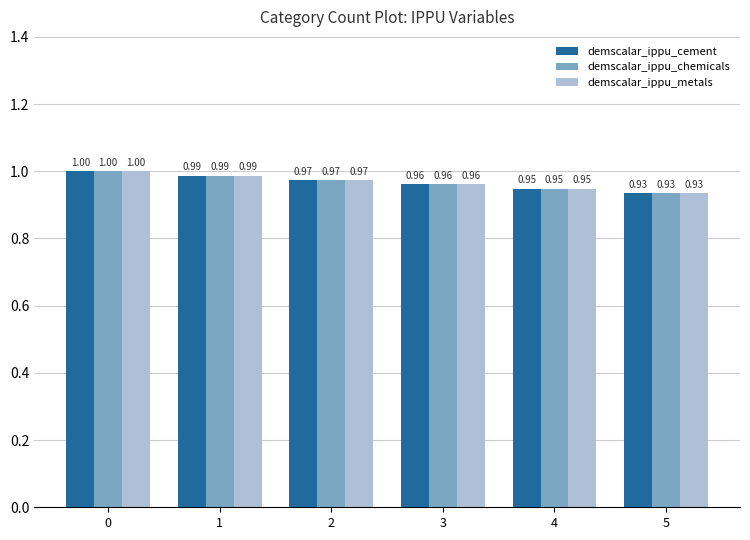

Rank the categories by demscalar_ippu_chemicals value from highest to lowest.

0, 1, 2, 3, 4, 5